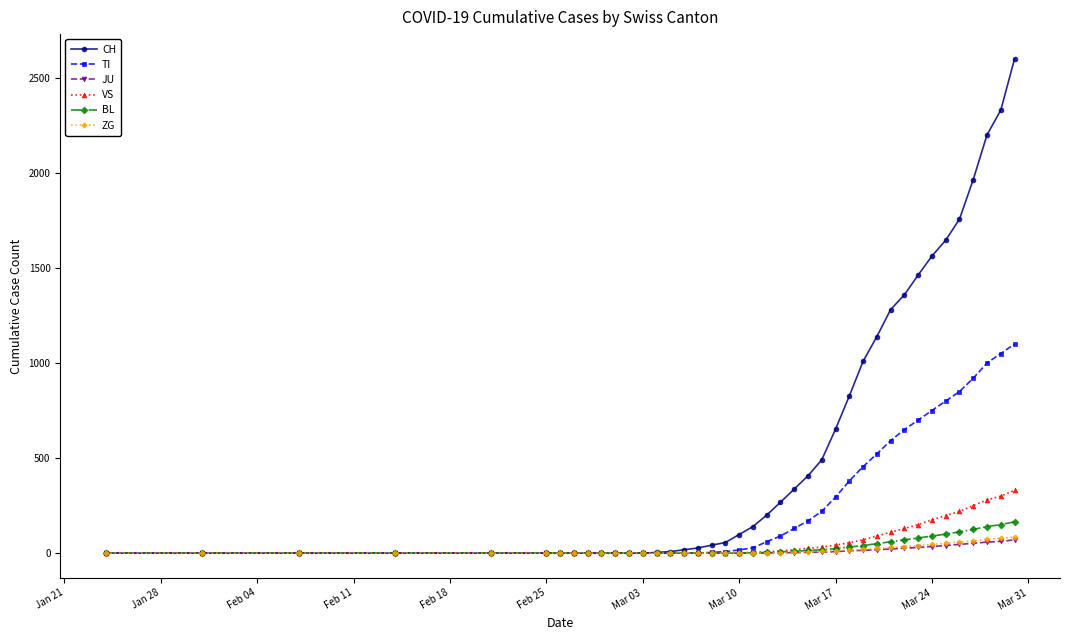

What is the value of the BL point at the 28th from the left?

32